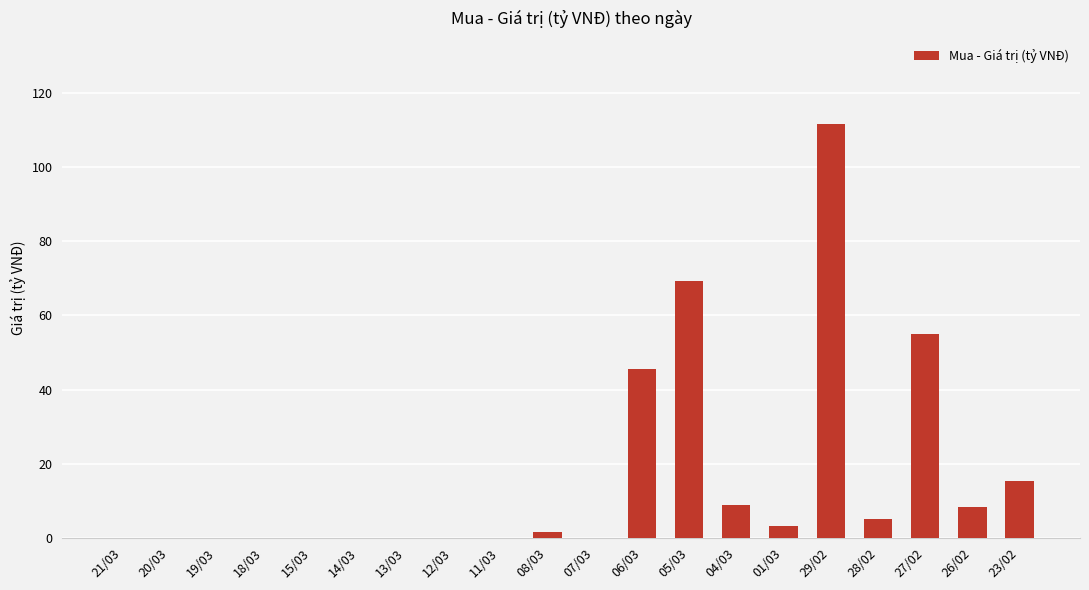

What is the sum of the values at 04/03 and 21/03?

8.7